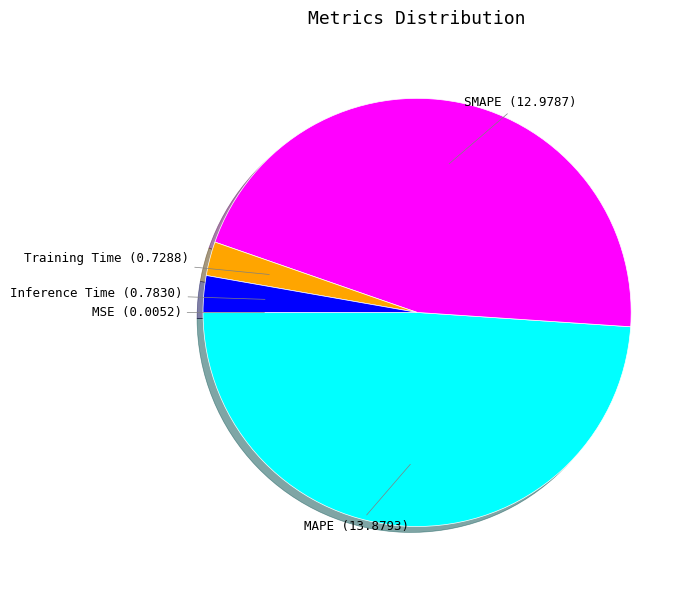

Does any single category account for the majority?

No